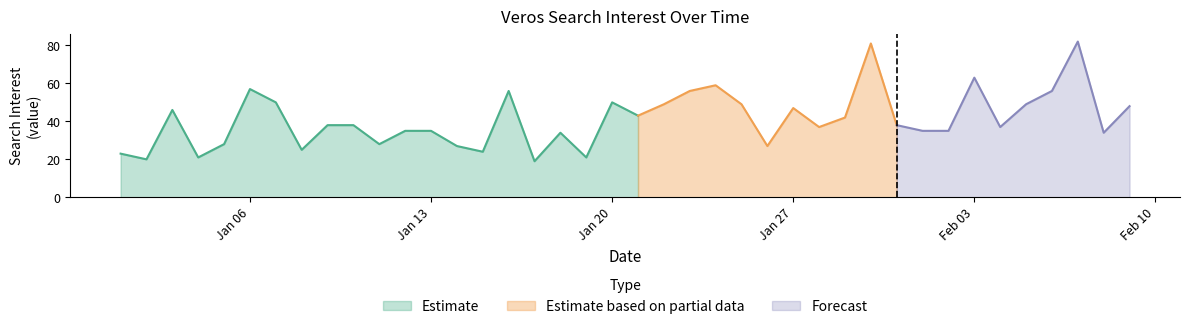

List the labels in order of value, smallest first.

2020/01/17, 2020/01/02, 2020/01/04, 2020/01/19, 2020/01/01, 2020/01/15, 2020/01/08, 2020/01/14, 2020/01/26, 2020/01/05, 2020/01/11, 2020/01/18, 2020/02/08, 2020/01/12, 2020/01/13, 2020/02/01, 2020/02/02, 2020/01/28, 2020/02/04, 2020/01/09, 2020/01/10, 2020/01/31, 2020/01/29, 2020/01/21, 2020/01/03, 2020/01/27, 2020/02/09, 2020/01/22, 2020/01/25, 2020/02/05, 2020/01/07, 2020/01/20, 2020/01/16, 2020/01/23, 2020/02/06, 2020/01/06, 2020/01/24, 2020/02/03, 2020/01/30, 2020/02/07